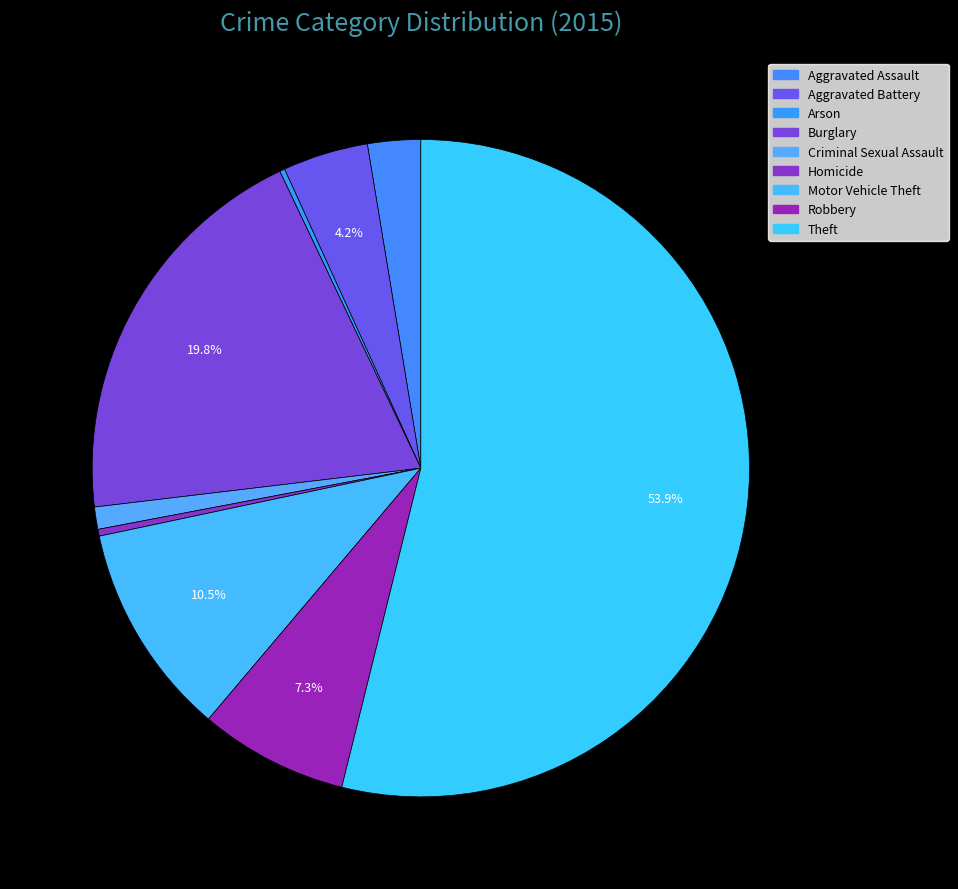

Which category has the biggest portion of the pie?

Theft